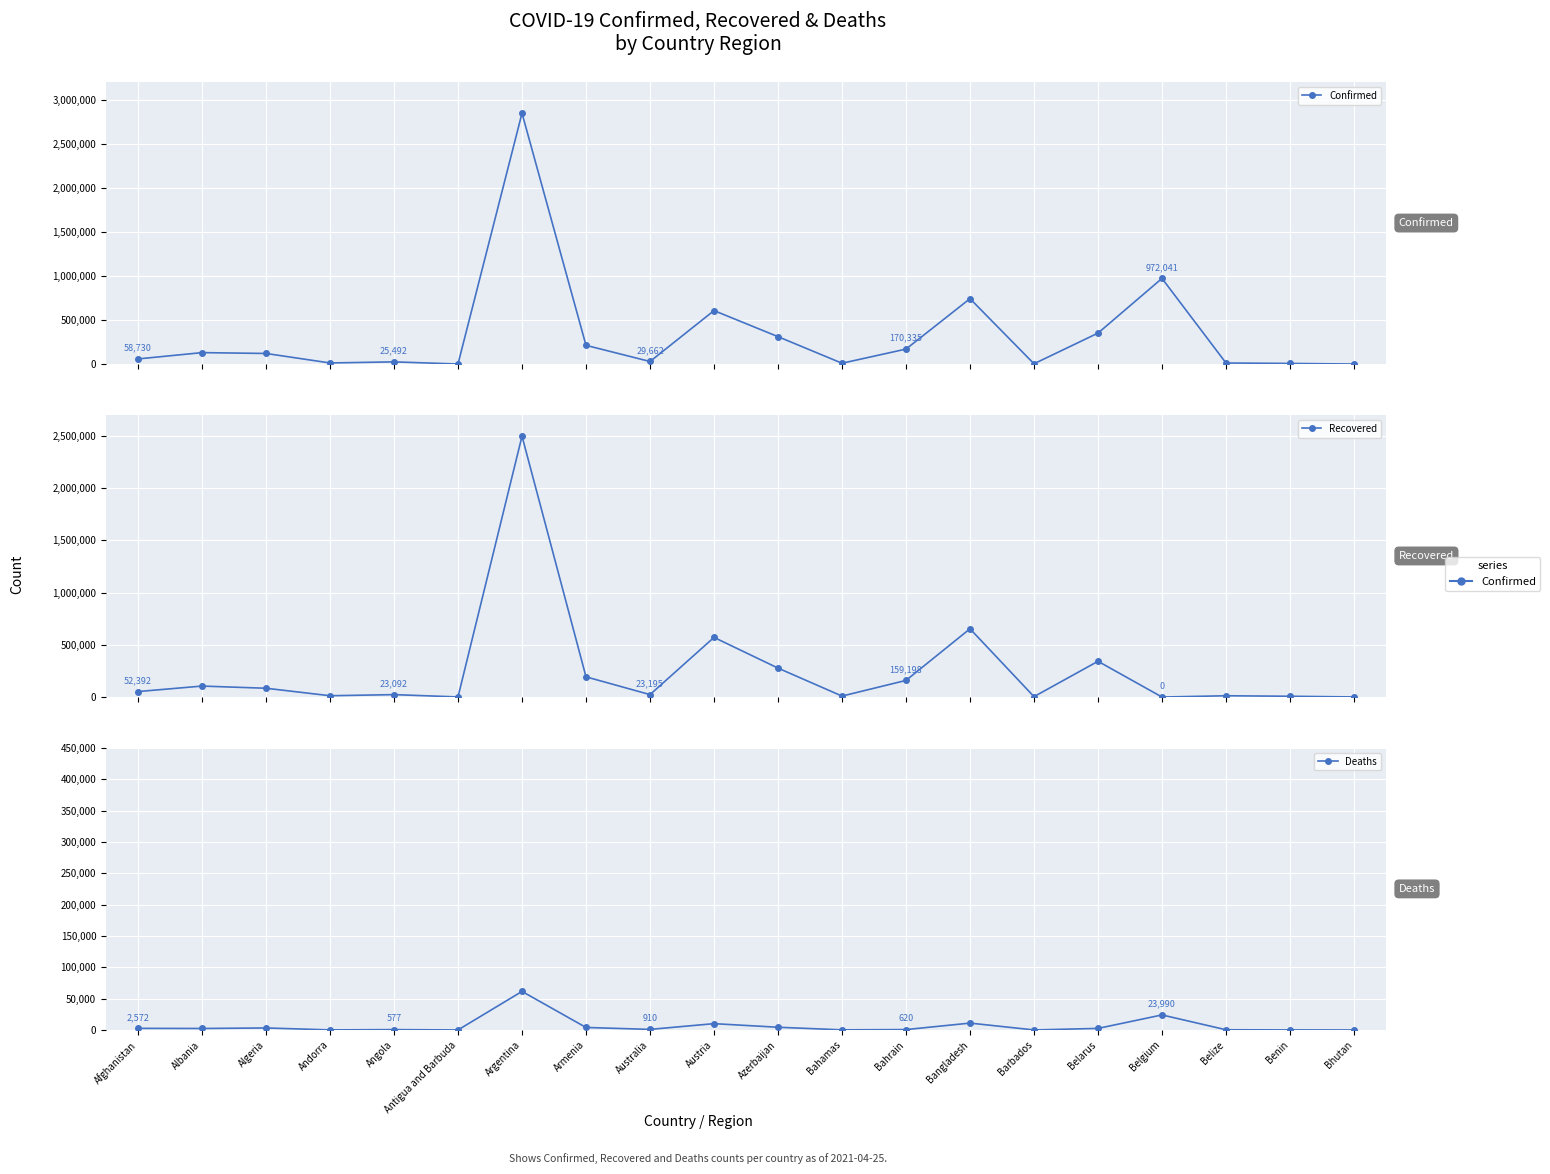

What is the average value of the Confirmed series?

331402